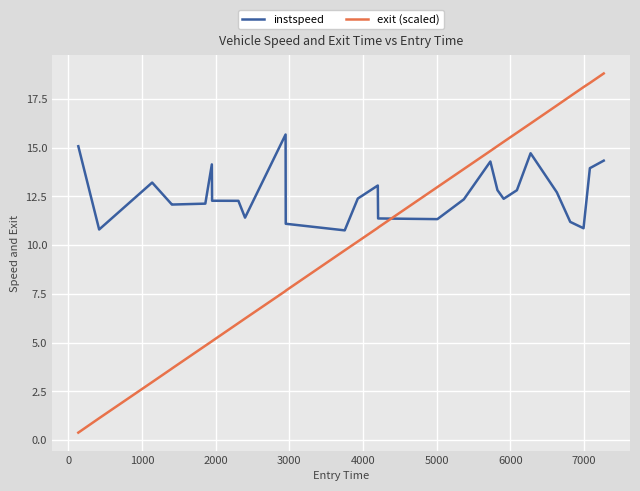

How many intersections are there between instspeed and exit (scaled)?

1